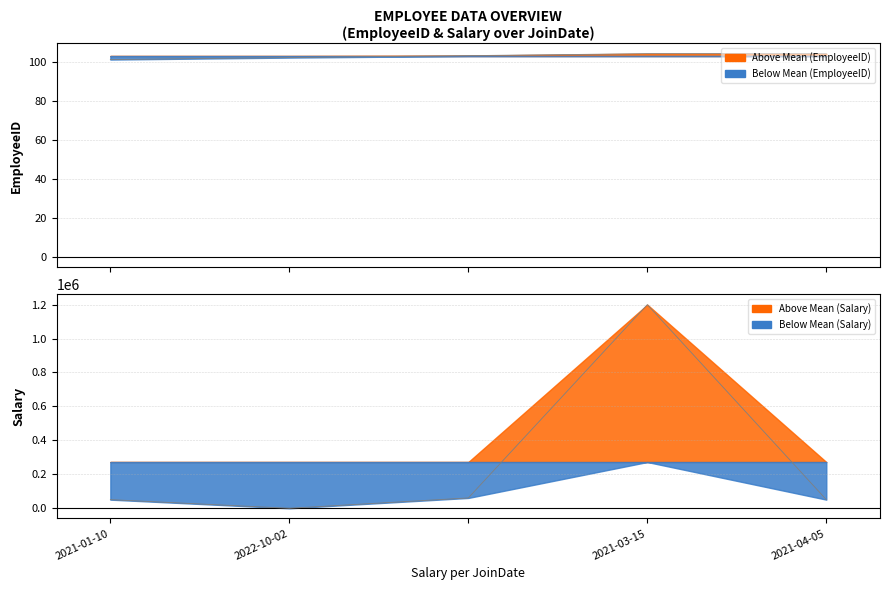

Where do EmployeeID and Salary first cross each other?

2021-01-10 and 2022-10-02